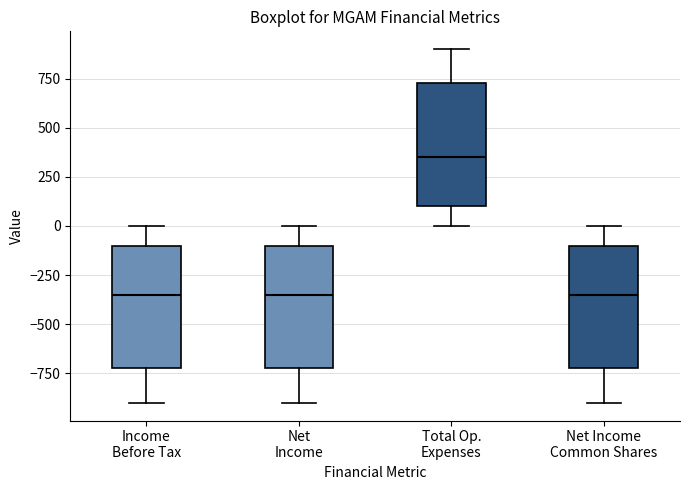

Which box's median line is the highest?

Total Op. Expenses